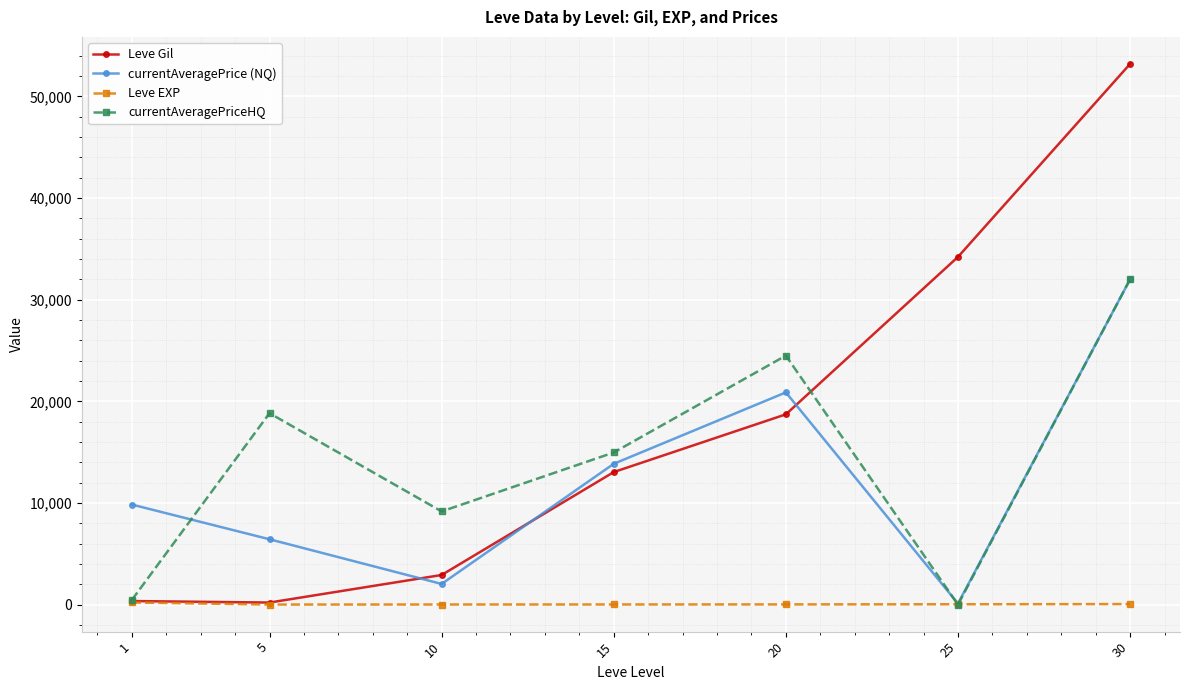

What is the difference between the maximum and minimum values in the Leve EXP series?

205.8